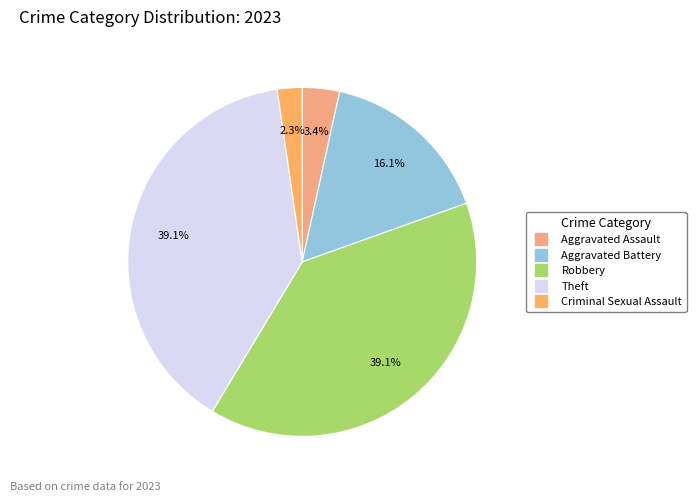

Rank the categories by value from lowest to highest.

Criminal Sexual Assault, Aggravated Assault, Aggravated Battery, Robbery, Theft